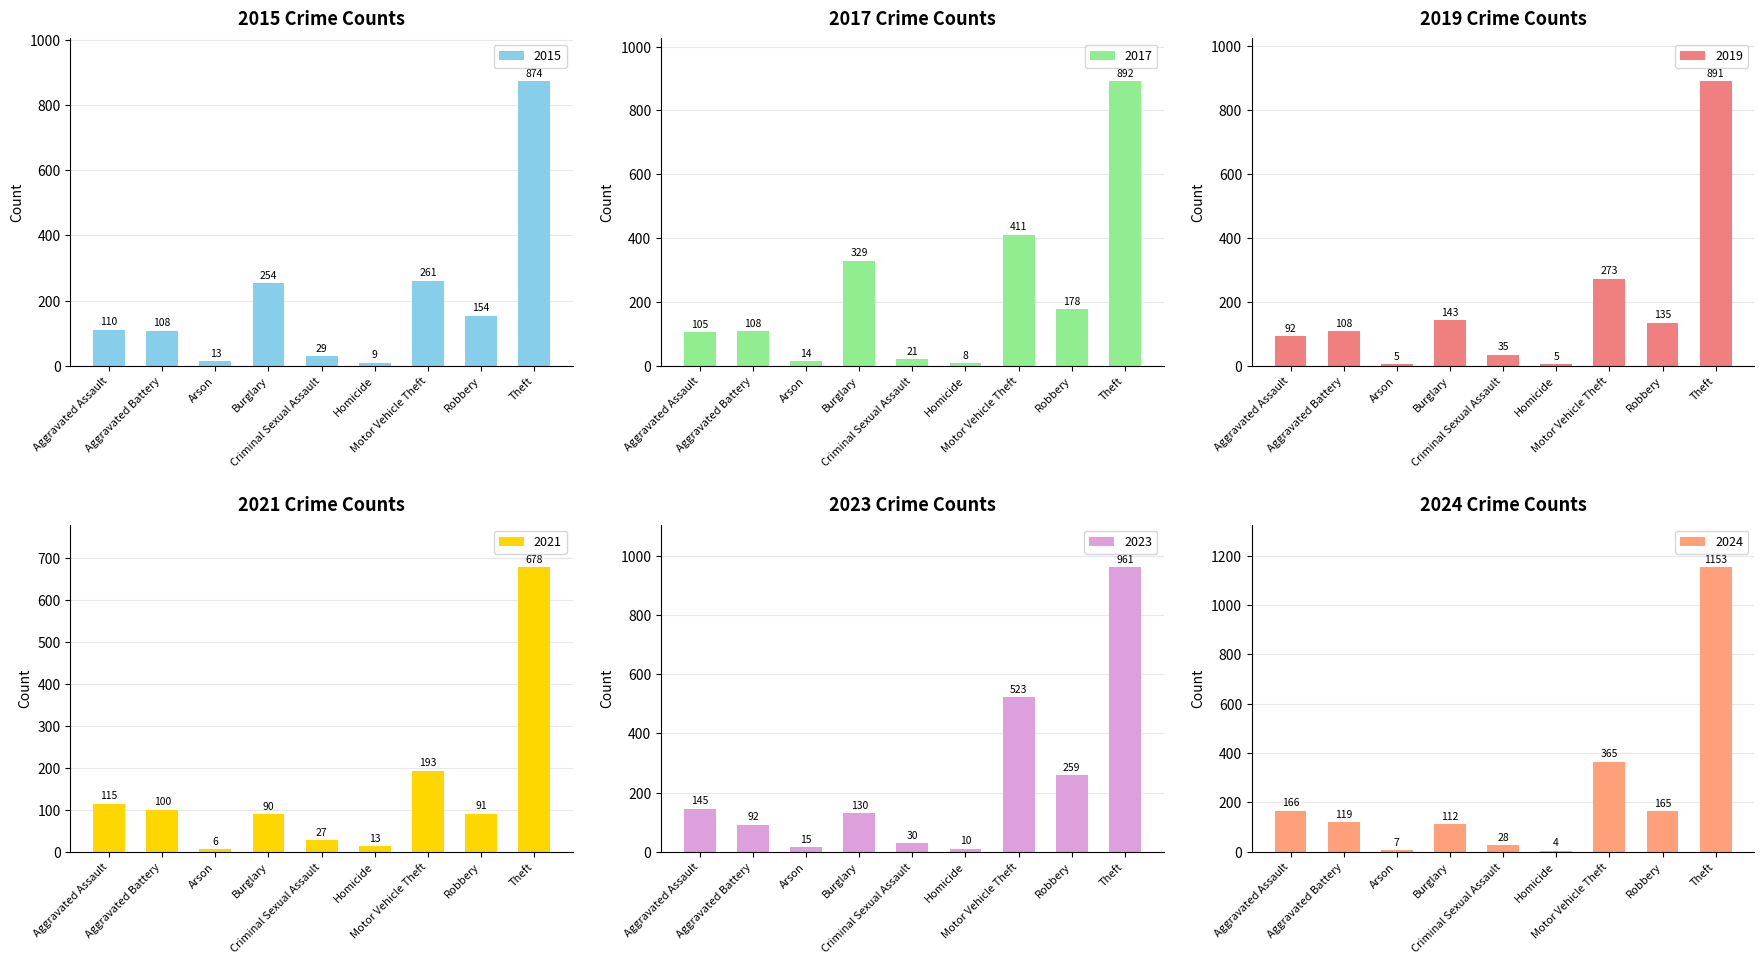

Rank the series at Motor Vehicle Theft from lowest to highest value.

2021, 2015, 2019, 2024, 2017, 2023